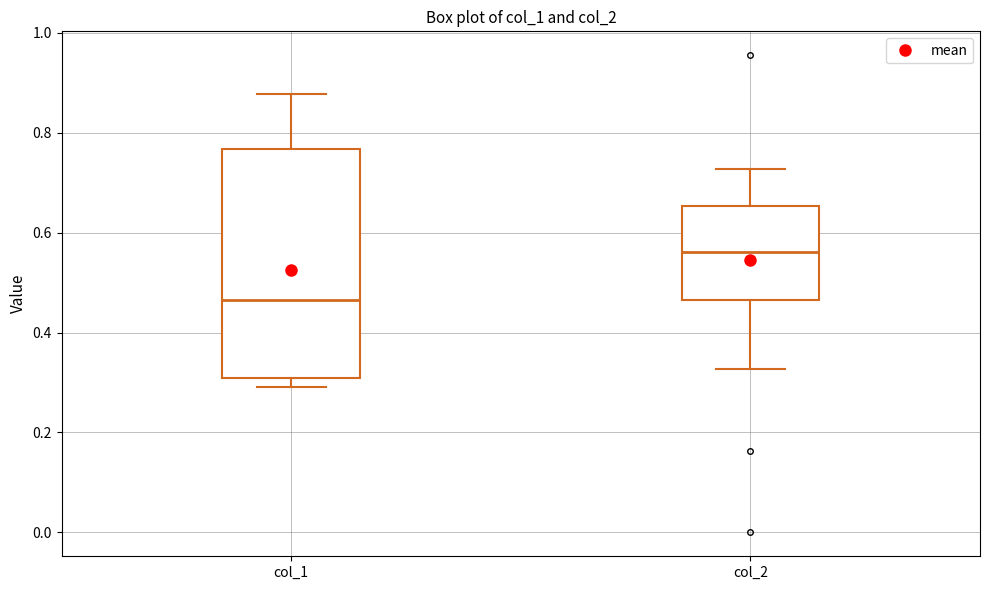

Comparing the boxes themselves (not the whiskers), which one is the tallest?

col_1